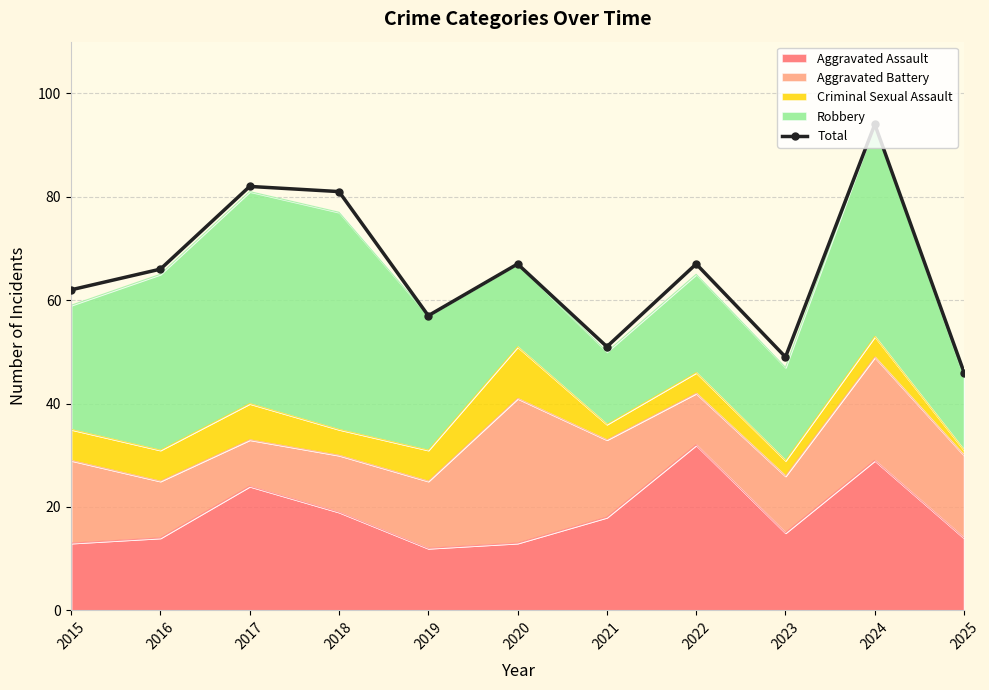

What is the difference between the maximum and second lowest values?

45